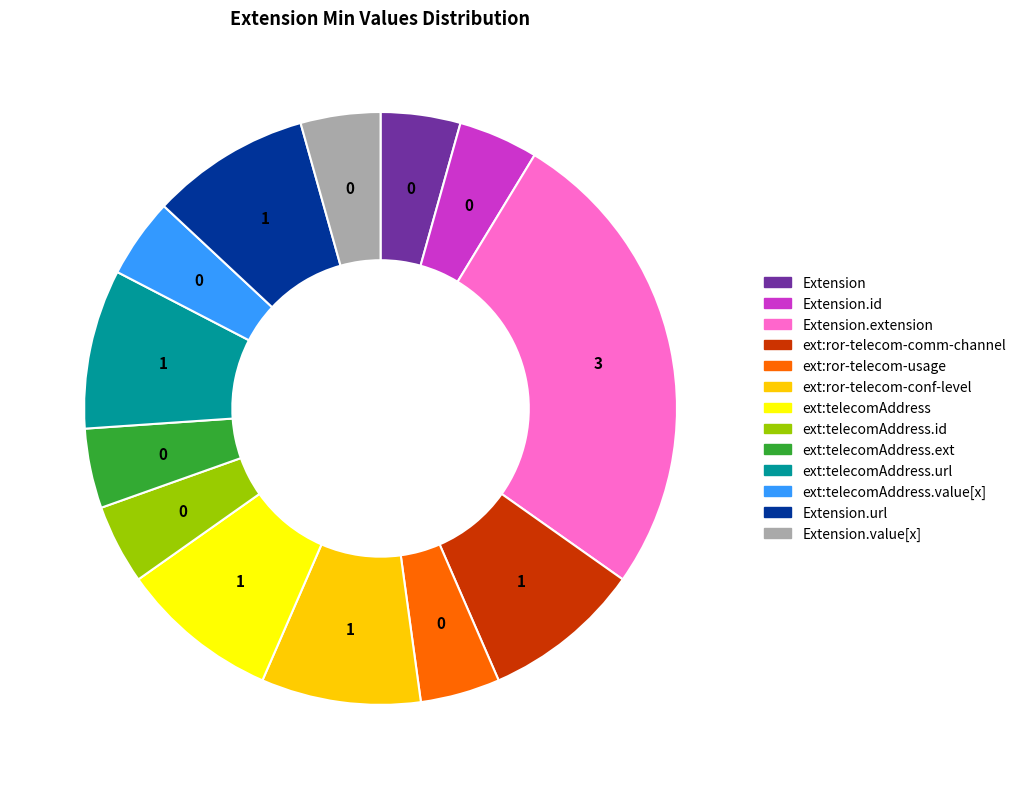

Is there a majority slice in this chart?

No